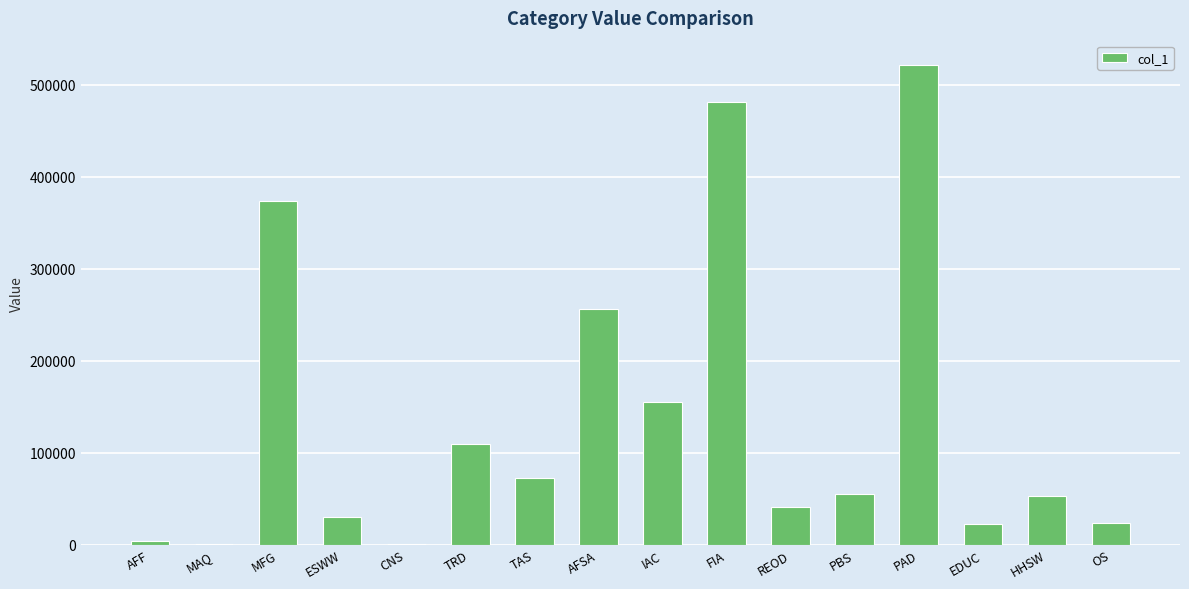

What is the sum of the values at EDUC and PBS?

77115.7